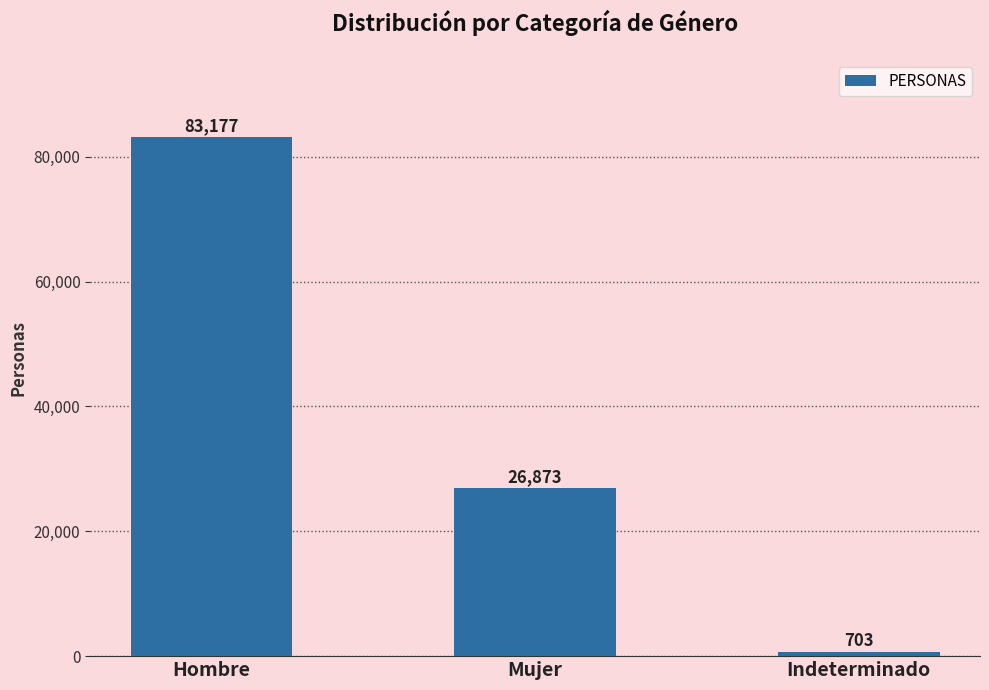

What is the sum of the values at Indeterminado and Hombre?

83880